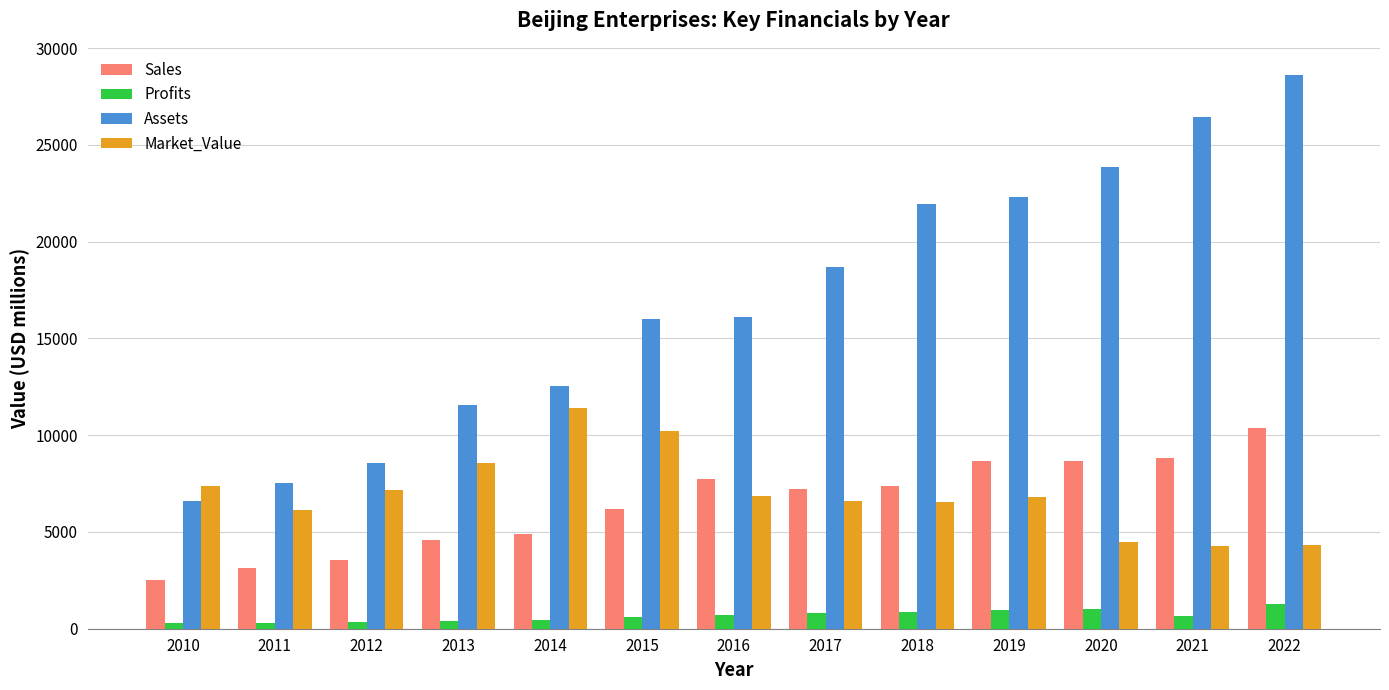

What is the minimum value for Market_Value?

4288.0